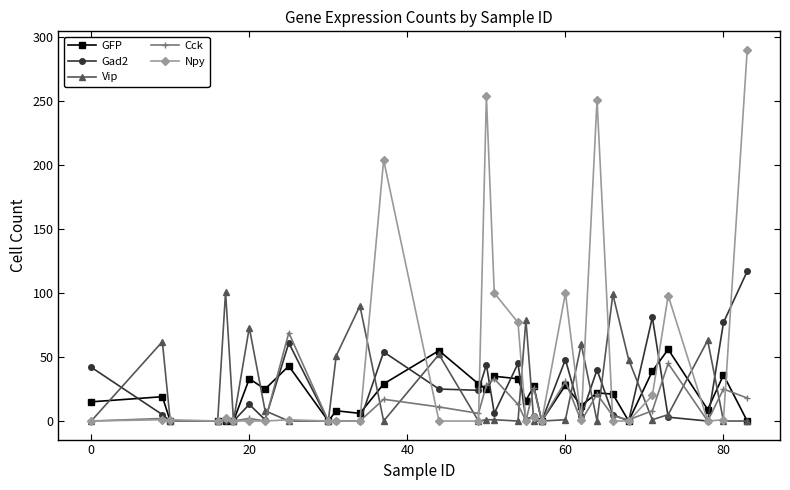

Which series has the largest range (max minus min)?

Npy